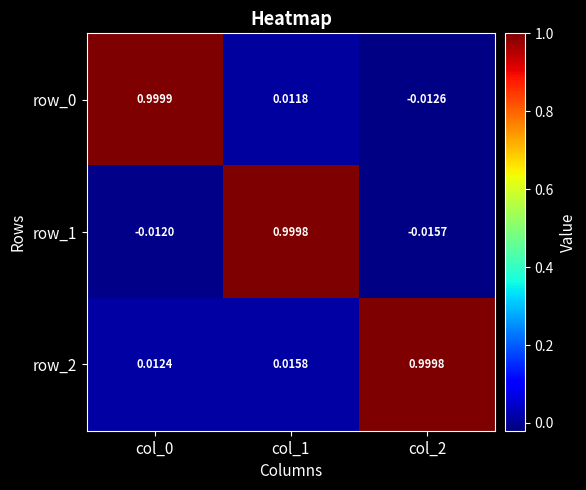

How many negative values does the row_1 series have?

2